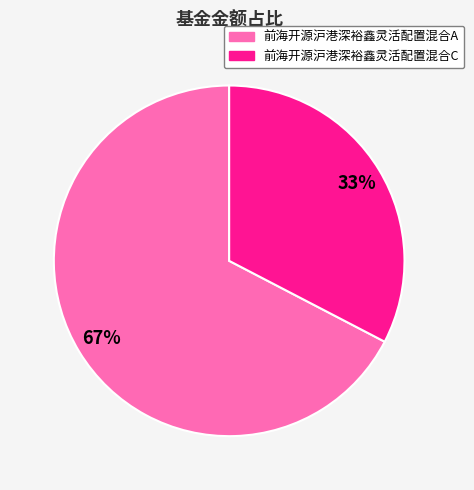

To the nearest percent, what portion does 前海开源沪港深裕鑫灵活配置混合C represent?

33%